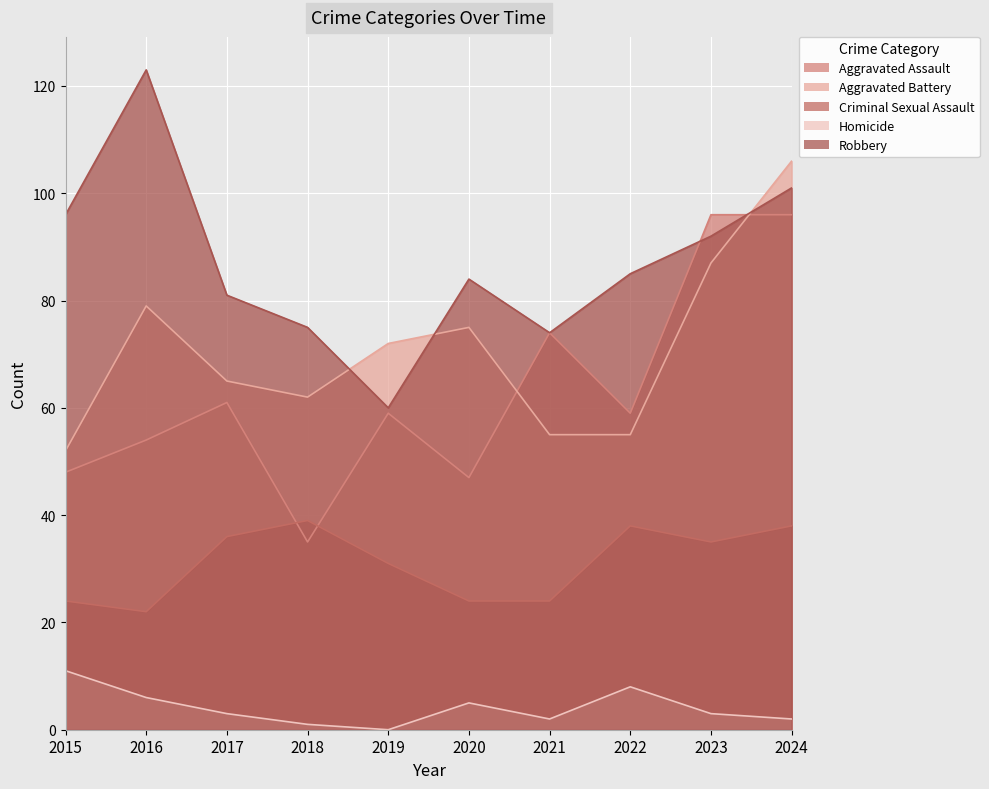

What are all the series names shown in the legend?

Aggravated Assault, Aggravated Battery, Criminal Sexual Assault, Homicide, Robbery